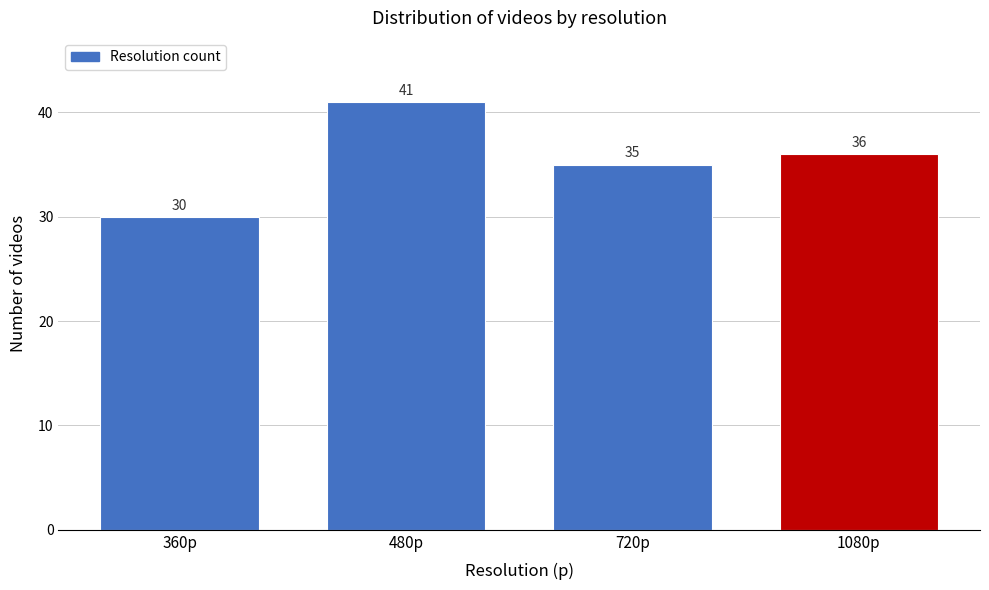

Reading left to right, what are all the values shown in this chart?

30	41	35	36